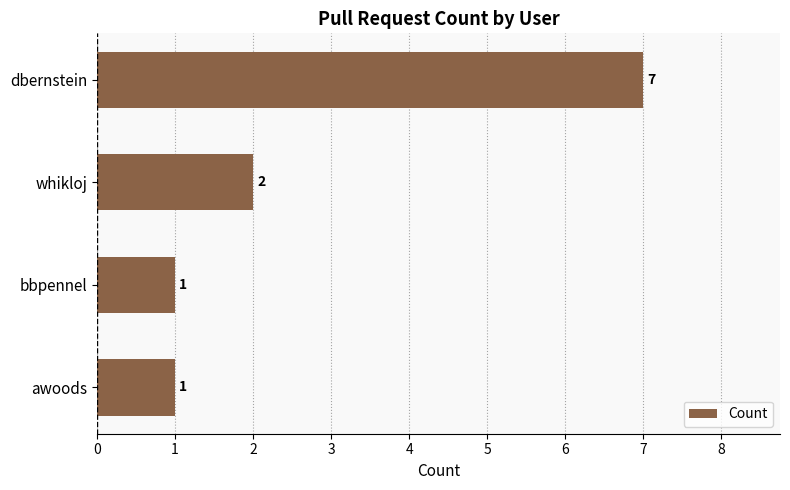

True or false: the data shows 2 at awoods.

False